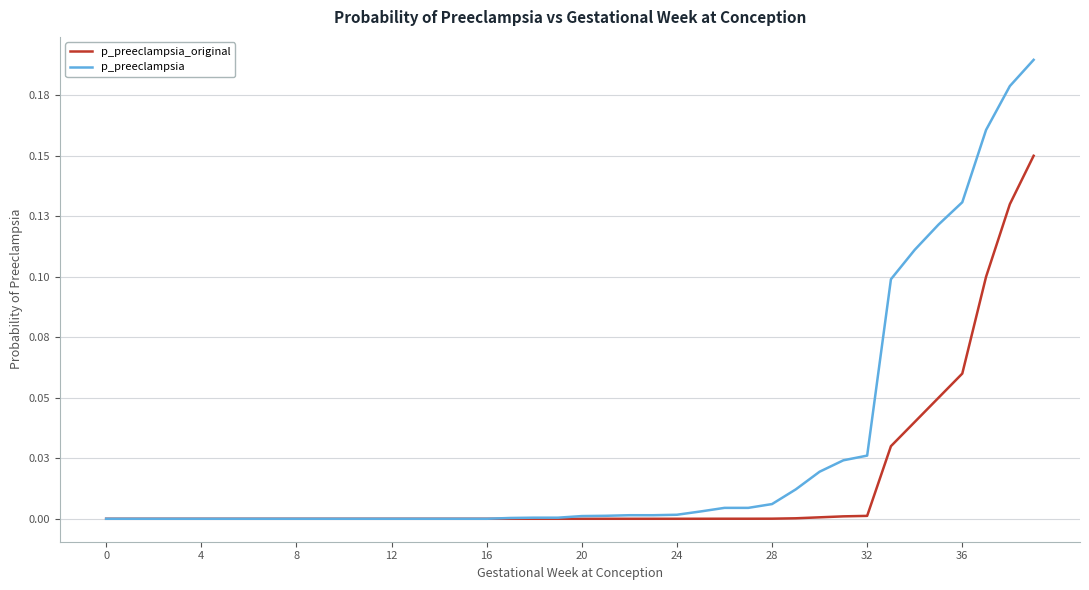

Does the chart have visible grid lines?

Yes